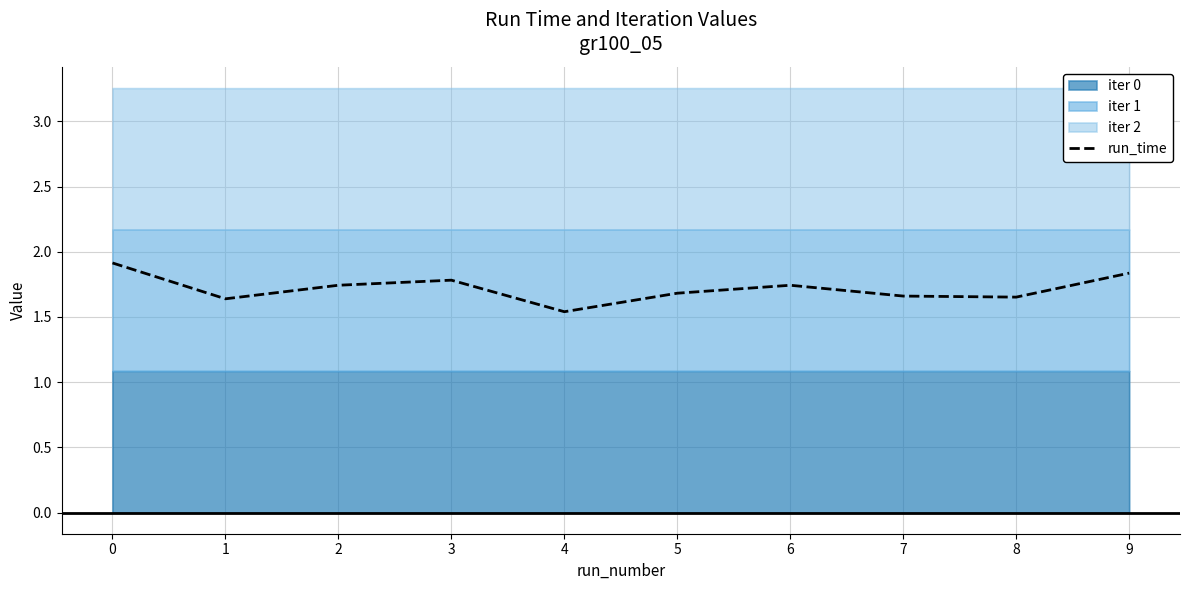

At which category does the data reach its first local peak?

3